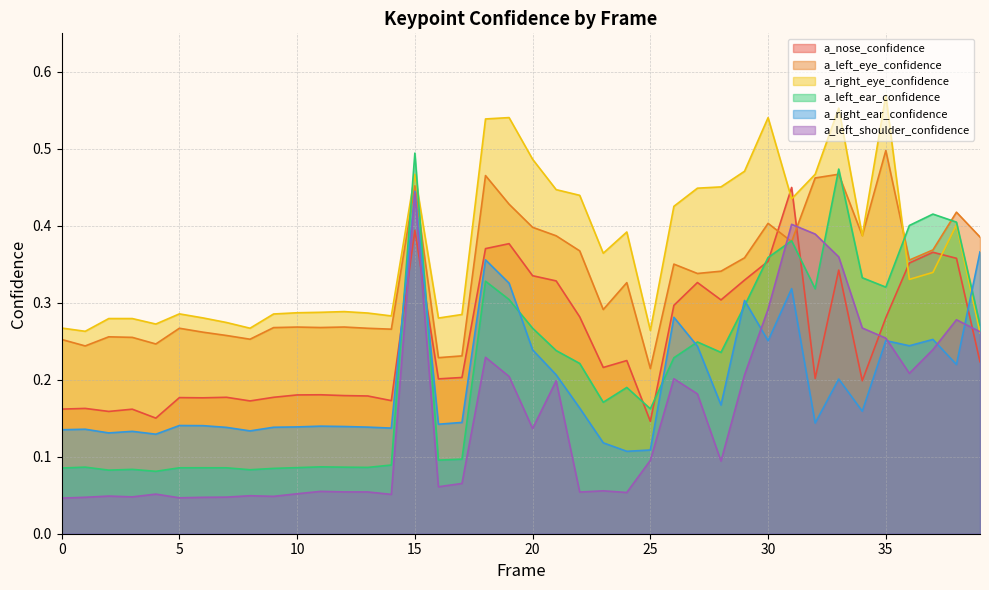

Reading left to right, list all the values displayed in this chart.

a_nose_confidence: 0.2	0.2	0.2	0.2	0.2	0.2	0.2	0.2	0.2	0.2	0.2	0.2	0.2	0.2	0.2	0.4	0.2	0.2	0.4	0.4	0.3	0.3	0.3	0.2	0.2	0.1	0.3	0.3	0.3	0.3	0.4	0.4	0.2	0.3	0.2	0.3	0.4	0.4	0.4	0.2
a_left_eye_confidence: 0.3	0.2	0.3	0.3	0.2	0.3	0.3	0.3	0.3	0.3	0.3	0.3	0.3	0.3	0.3	0.5	0.2	0.2	0.5	0.4	0.4	0.4	0.4	0.3	0.3	0.2	0.4	0.3	0.3	0.4	0.4	0.4	0.5	0.5	0.4	0.5	0.4	0.4	0.4	0.4
a_right_eye_confidence: 0.3	0.3	0.3	0.3	0.3	0.3	0.3	0.3	0.3	0.3	0.3	0.3	0.3	0.3	0.3	0.5	0.3	0.3	0.5	0.5	0.5	0.4	0.4	0.4	0.4	0.3	0.4	0.4	0.5	0.5	0.5	0.4	0.5	0.6	0.4	0.6	0.3	0.3	0.4	0.3
a_left_ear_confidence: 0.1	0.1	0.1	0.1	0.1	0.1	0.1	0.1	0.1	0.1	0.1	0.1	0.1	0.1	0.1	0.5	0.1	0.1	0.3	0.3	0.3	0.2	0.2	0.2	0.2	0.2	0.2	0.2	0.2	0.3	0.4	0.4	0.3	0.5	0.3	0.3	0.4	0.4	0.4	0.3
a_right_ear_confidence: 0.1	0.1	0.1	0.1	0.1	0.1	0.1	0.1	0.1	0.1	0.1	0.1	0.1	0.1	0.1	0.4	0.1	0.1	0.4	0.3	0.2	0.2	0.2	0.1	0.1	0.1	0.3	0.2	0.2	0.3	0.3	0.3	0.1	0.2	0.2	0.3	0.2	0.3	0.2	0.4
a_left_shoulder_confidence: 0.0	0.0	0.0	0.0	0.1	0.0	0.0	0.0	0.0	0.0	0.1	0.1	0.1	0.1	0.1	0.4	0.1	0.1	0.2	0.2	0.1	0.2	0.1	0.1	0.1	0.1	0.2	0.2	0.1	0.2	0.3	0.4	0.4	0.4	0.3	0.3	0.2	0.2	0.3	0.3